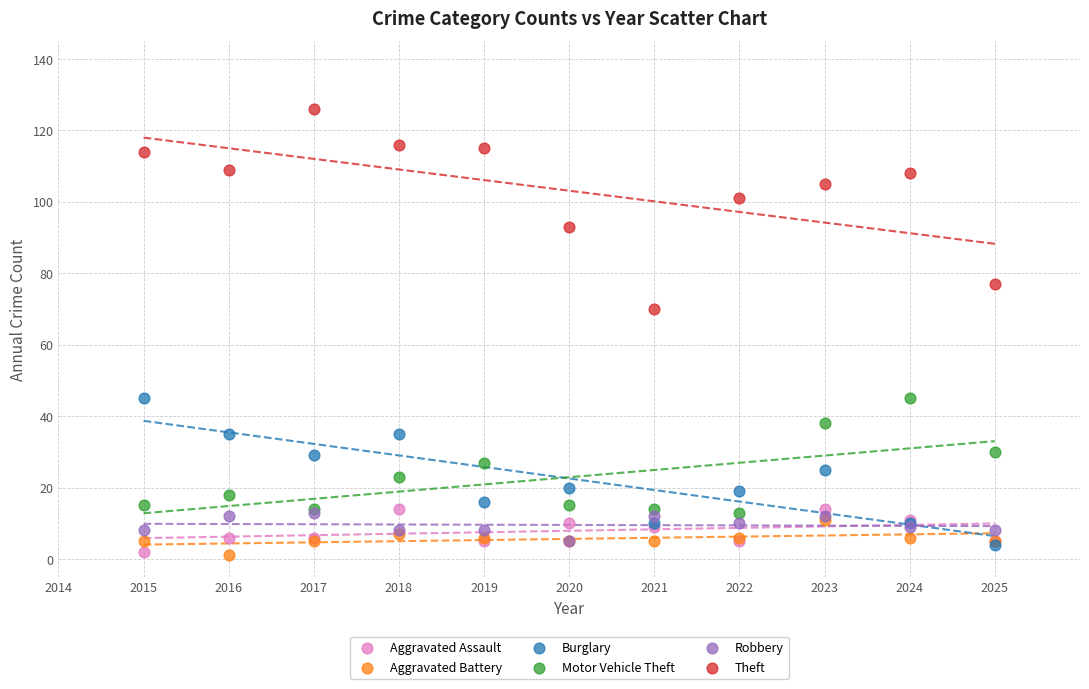

Across all series, what Y value is closest to 63?

70